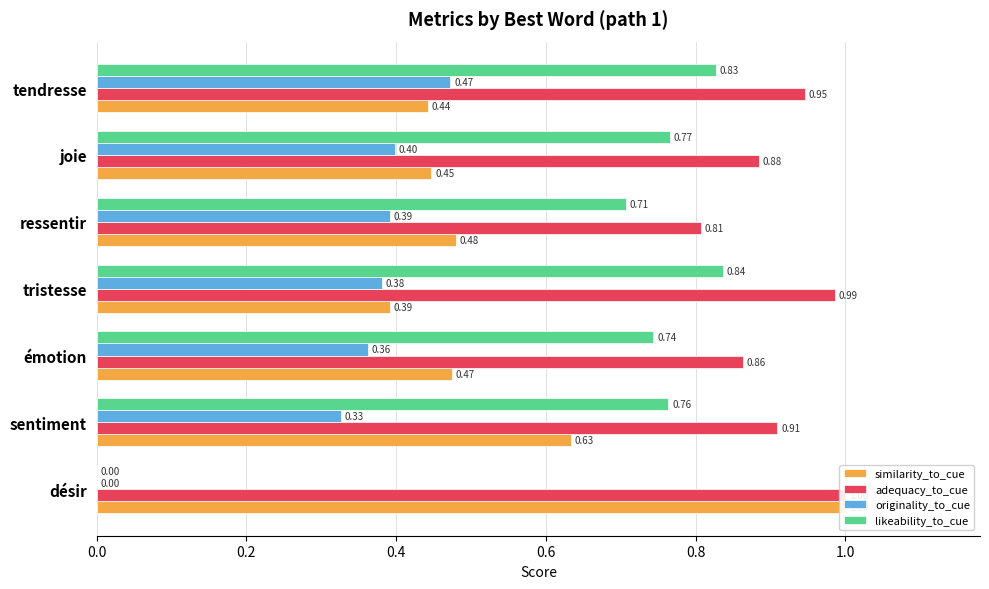

Rank the series by their average value, from highest to lowest.

adequacy_to_cue, likeability_to_cue, similarity_to_cue, originality_to_cue